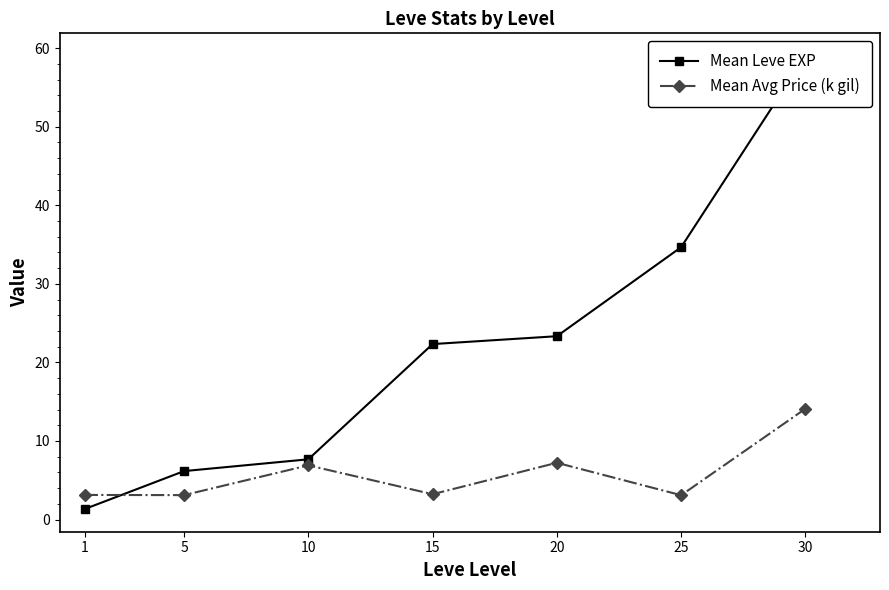

List the labels in order of Mean Avg Price (k gil) value, largest first.

30, 20, 10, 15, 1, 5, 25